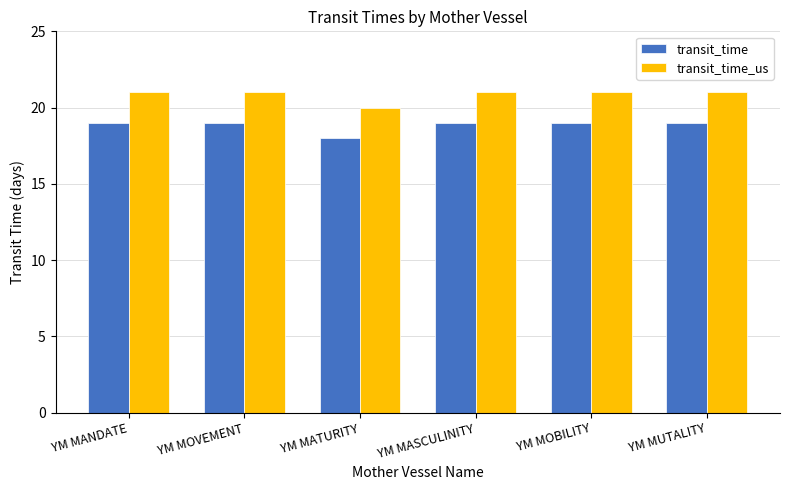

Rank the series by their average value, from highest to lowest.

transit_time_us, transit_time